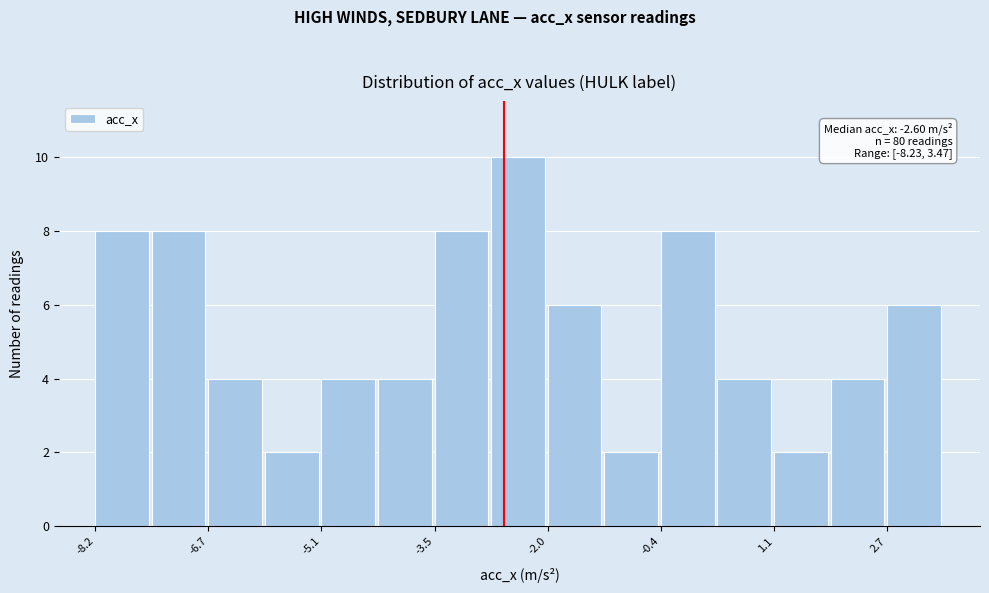

Around what value on the x-axis is the tallest bar? Give the approximate position of its centre, as read against the axis.

-2.4